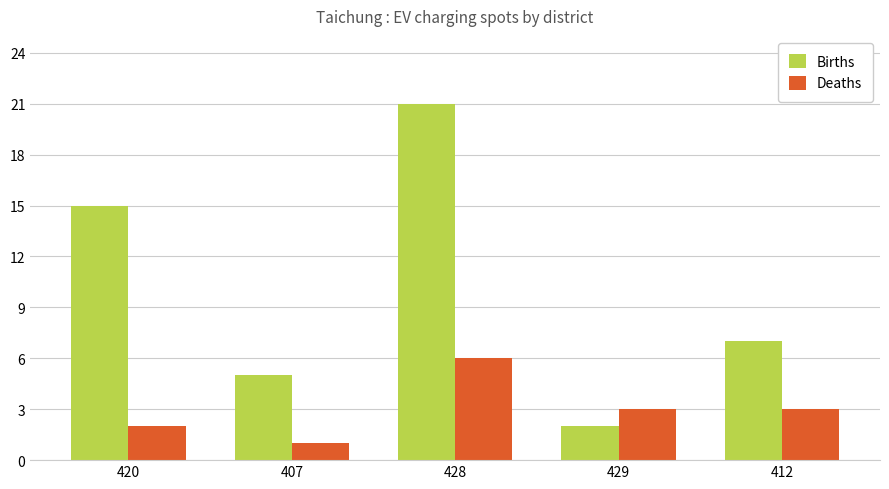

Rank the series by their average value, from lowest to highest.

Deaths, Births